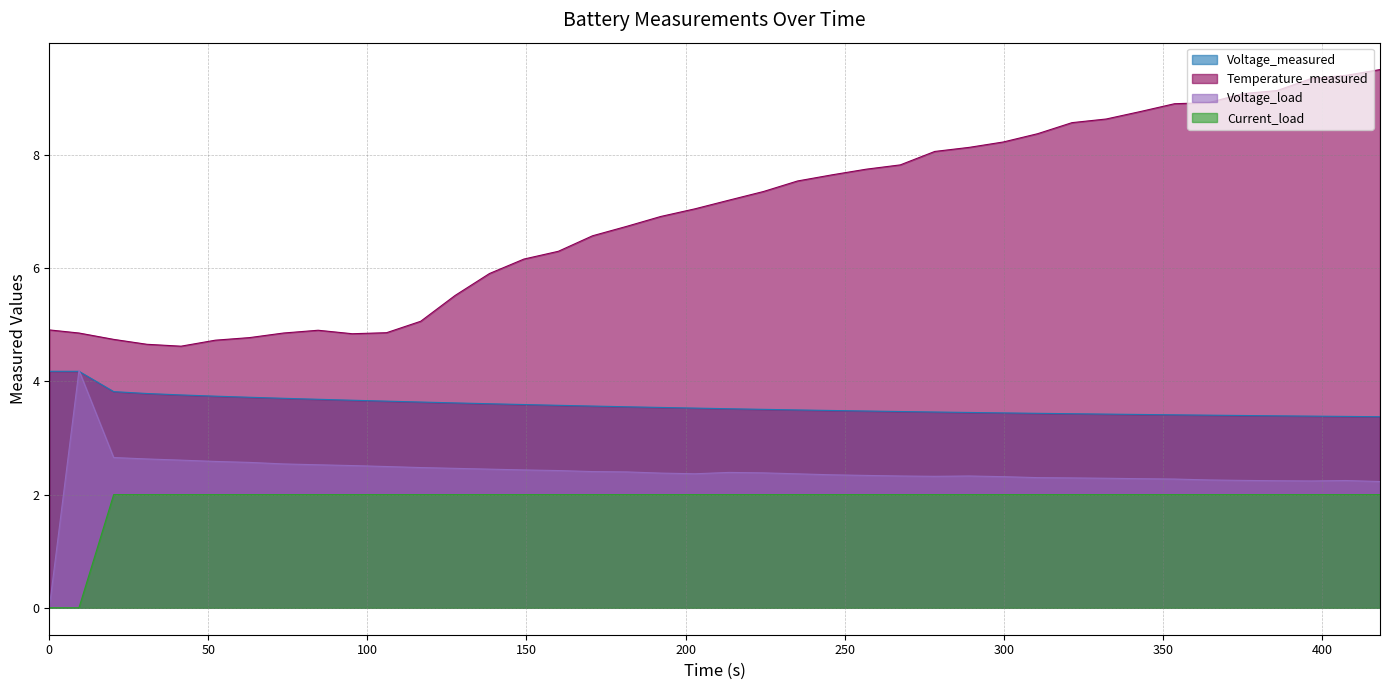

Which series has the largest total across all categories?

Temperature_measured